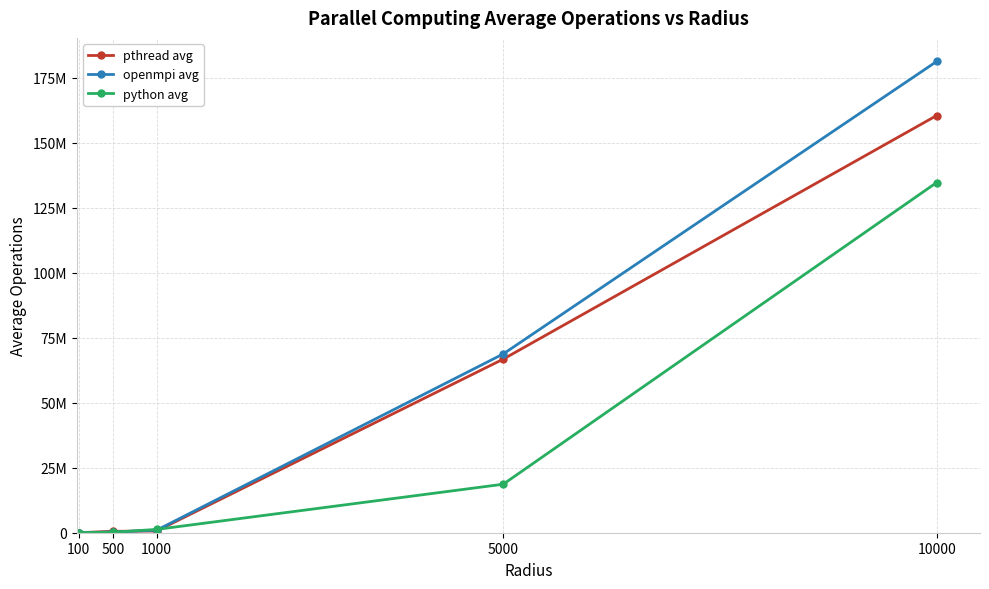

List the series in order of their peak value, lowest first.

python avg, pthread avg, openmpi avg